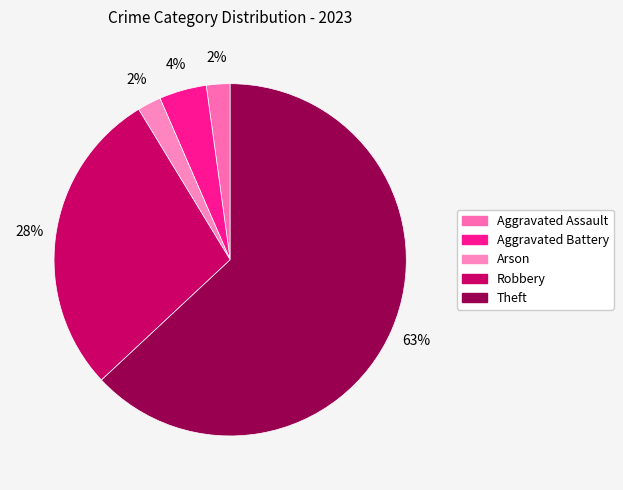

How many segments does this pie chart have?

5